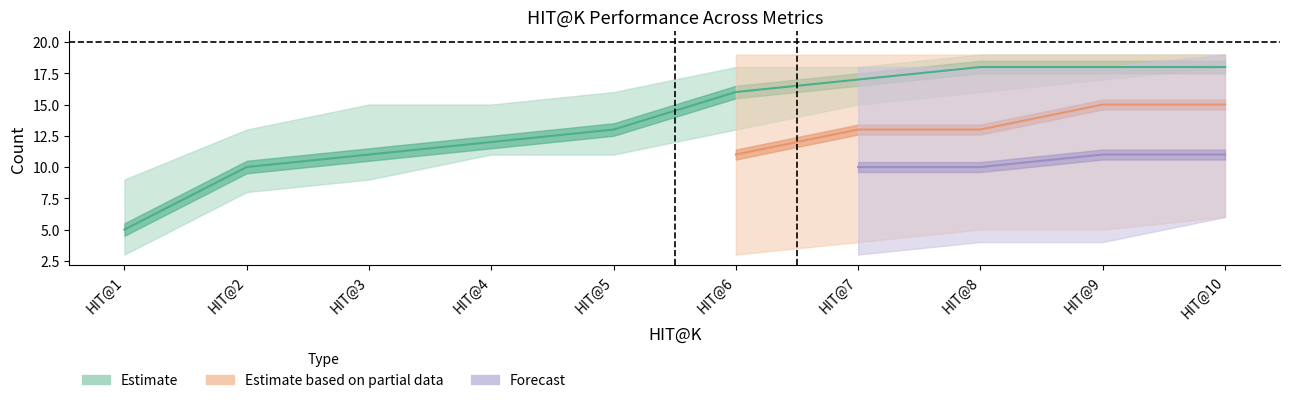

At which category is the sum across all series the highest?

HIT@9